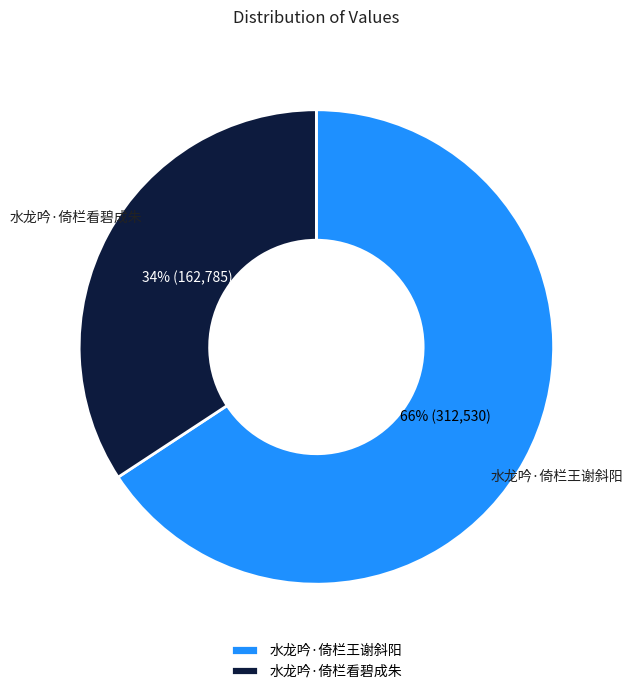

Between 水龙吟·倚栏看碧成朱 and 水龙吟·倚栏王谢斜阳, which is larger?

水龙吟·倚栏王谢斜阳